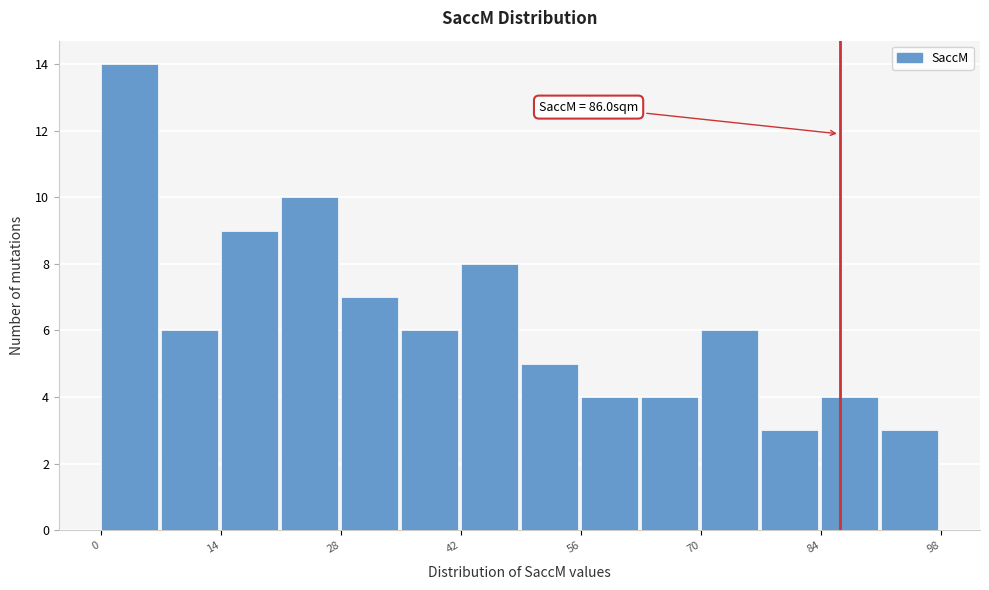

Read against the x-axis, roughly where is the centre of the tallest bar?

4